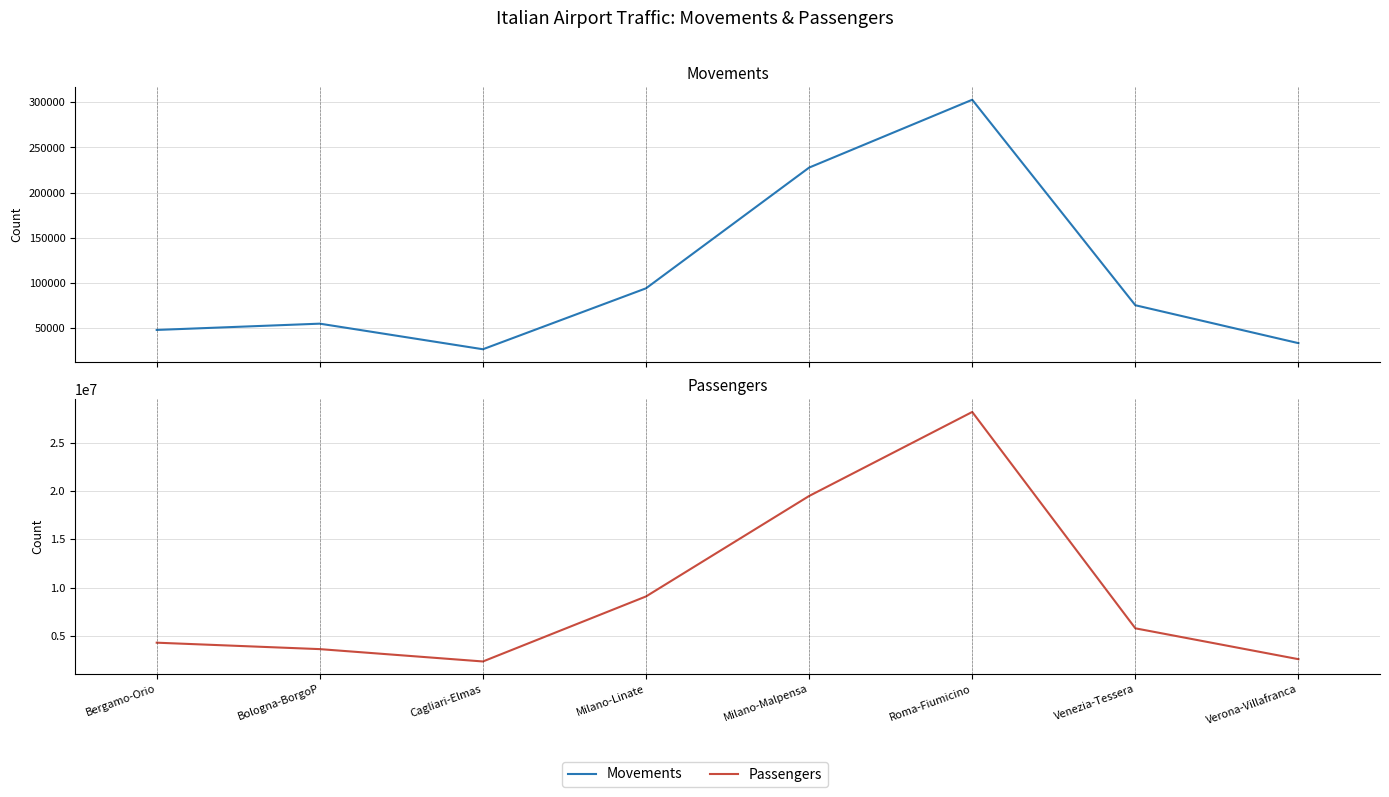

True or false: Movements and Passengers cross at least once.

False